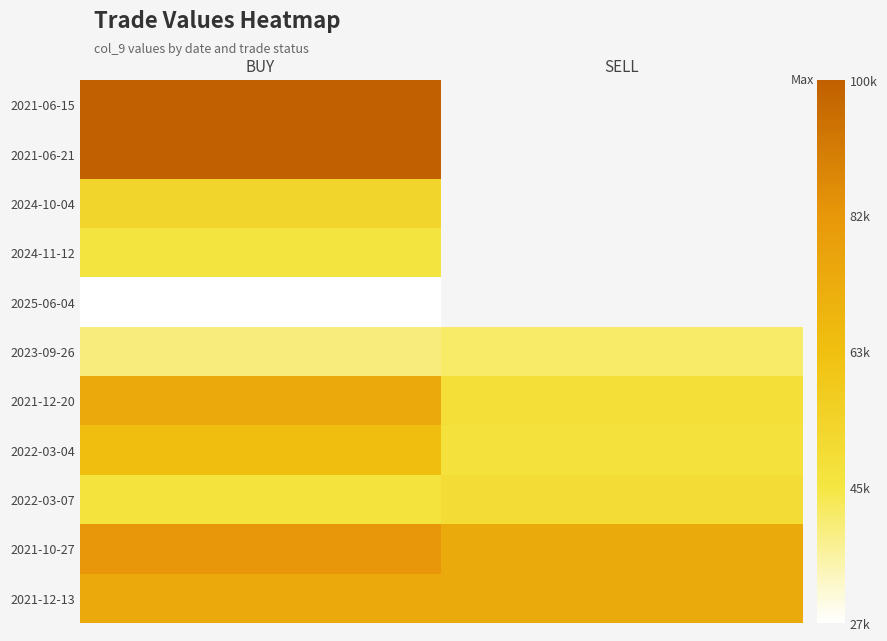

Rank the series at BUY from highest to lowest value.

2021-06-15, 2021-06-21, 2021-10-27, 2021-12-20, 2021-12-13, 2022-03-04, 2024-10-04, 2022-03-07, 2024-11-12, 2023-09-26, 2025-06-04